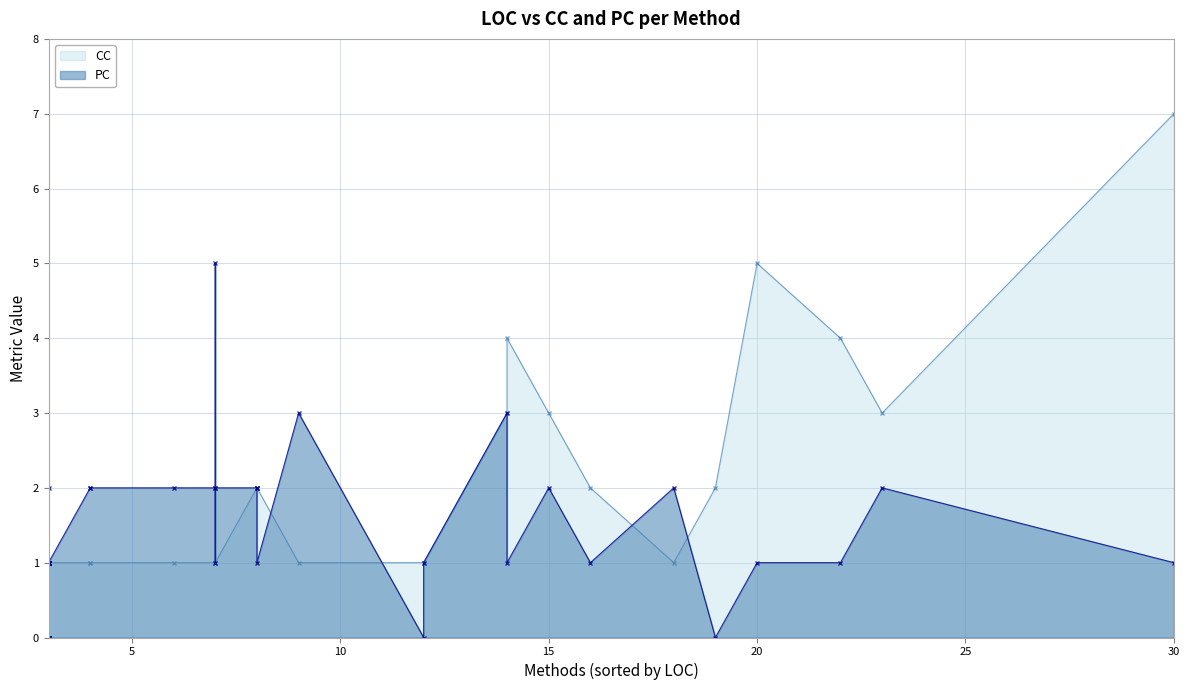

How many values in PC are above zero?

33